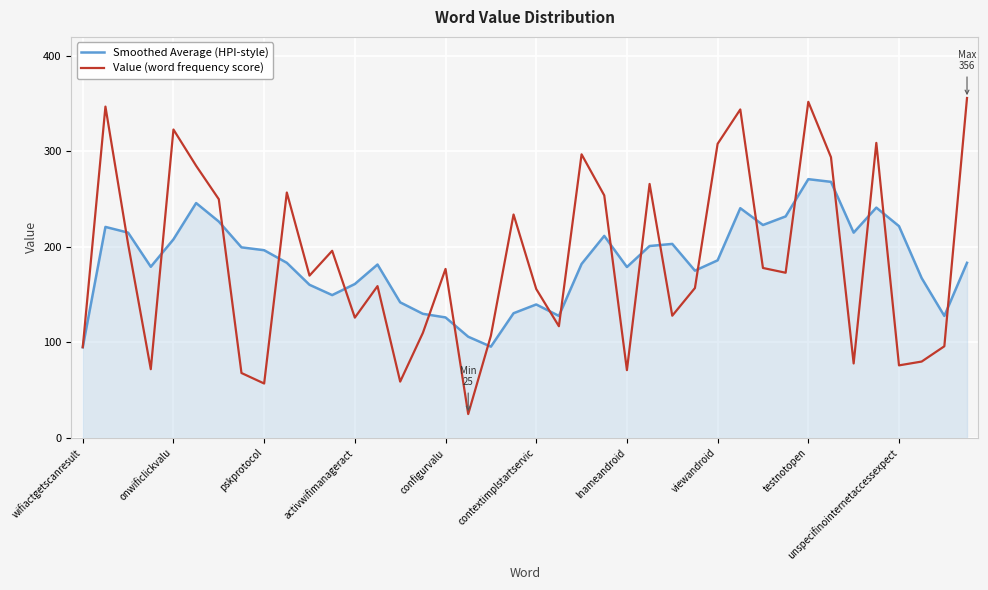

Which series has the largest range (max minus min)?

Value (word frequency score)